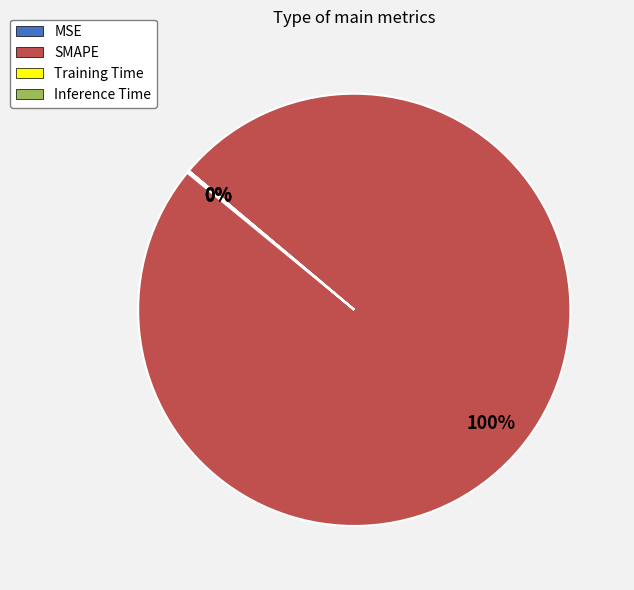

To the nearest percent, what is the average slice percentage?

25%